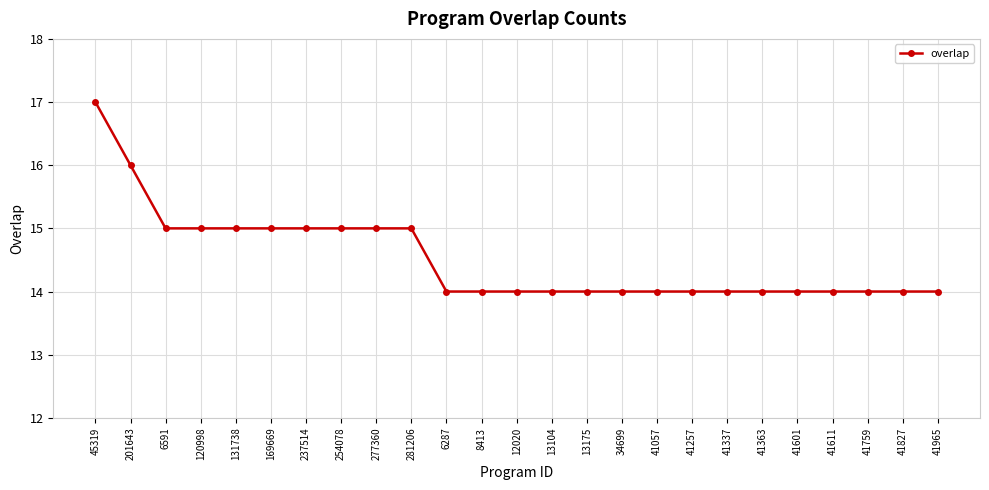

How many distinct data groups are displayed?

1